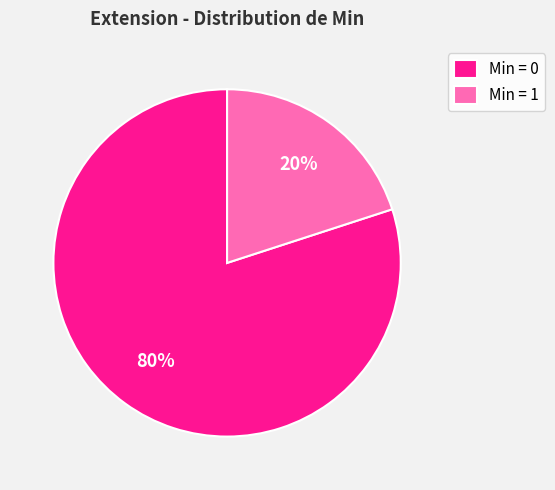

Is it true that Min = 0 is 80% of the pie?

True